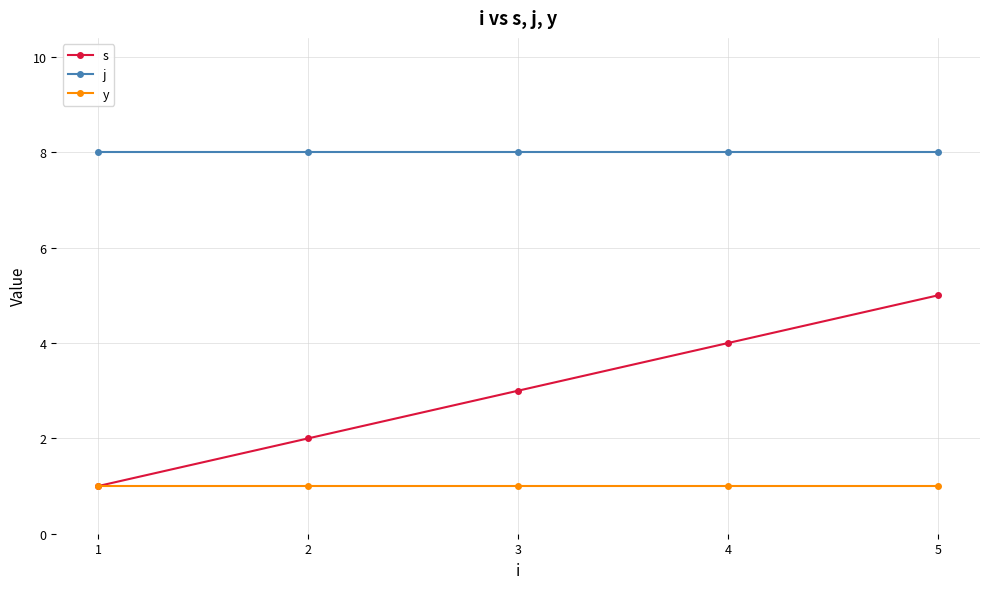

List the series in order of their overall mean, highest first.

j, s, y